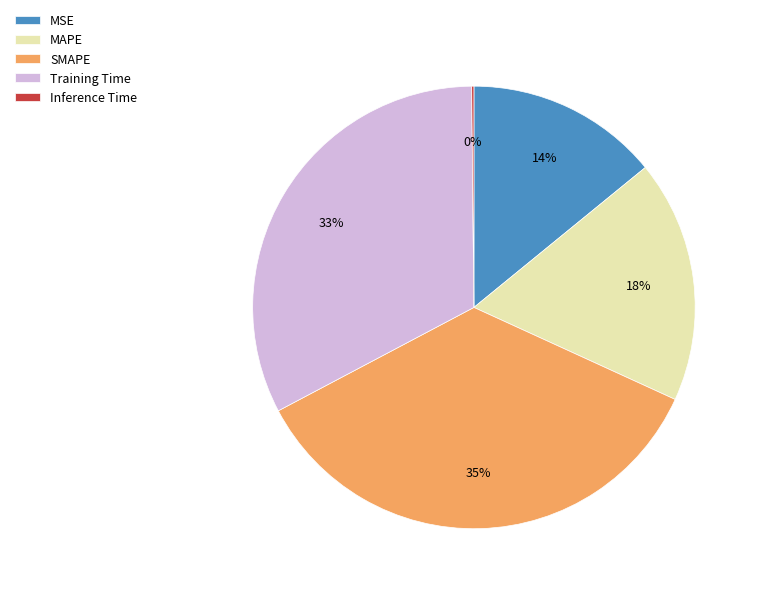

To the nearest percent, what is the difference between the largest and smallest slice percentages?

35%